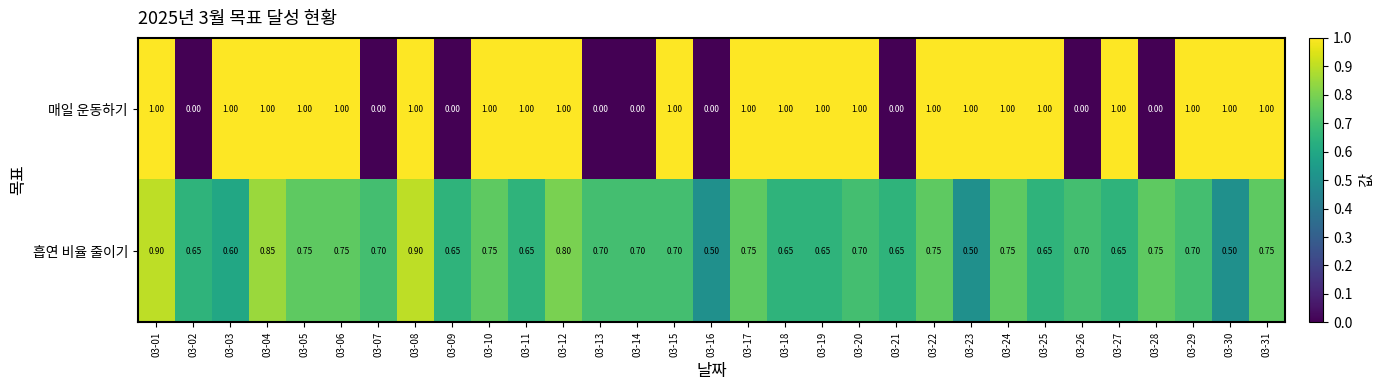

Is the value of 흡연 비율 줄이기 at 03-28 greater than the value of 매일 운동하기 at 03-11?

No